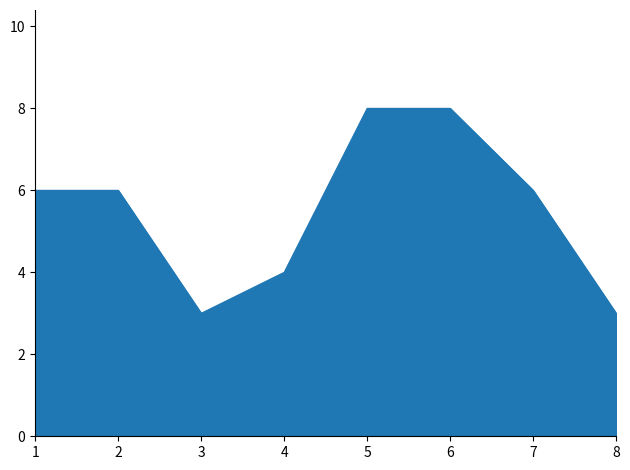

What is the change in value from 2 to 6?

+2